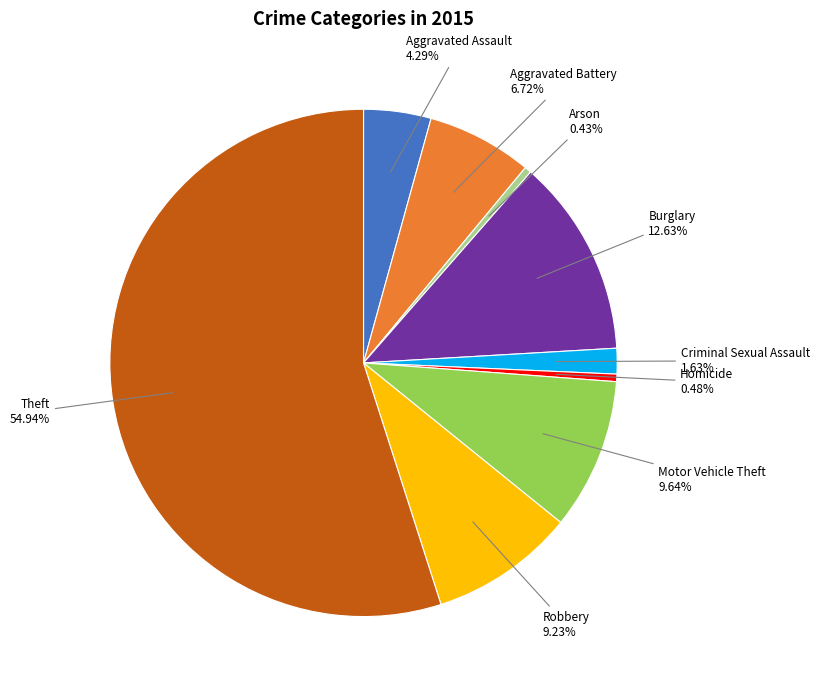

What percentage is NOT represented by Aggravated Battery?

93.3%